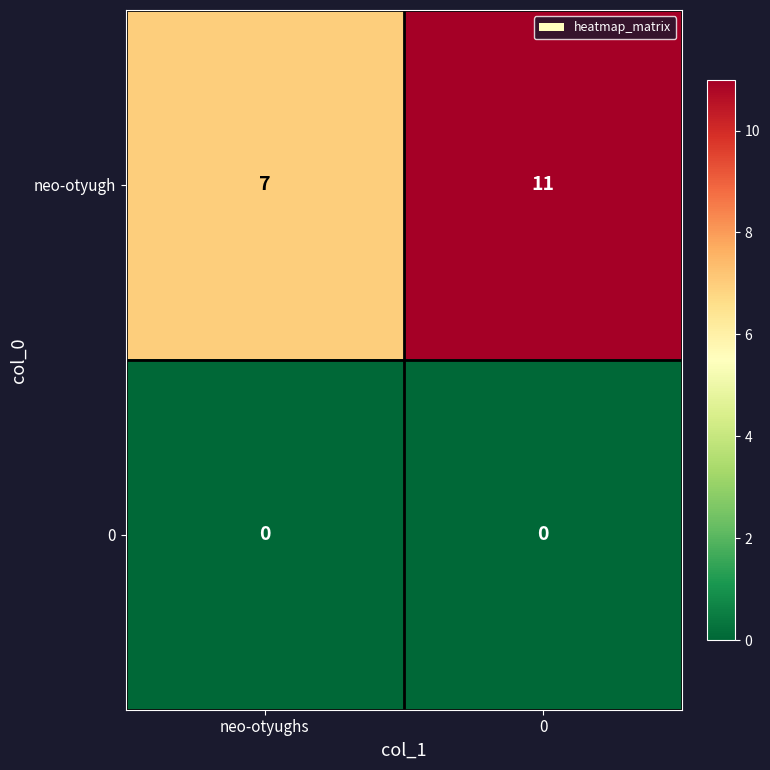

List the series in order of their peak value, highest first.

neo-otyugh, 0